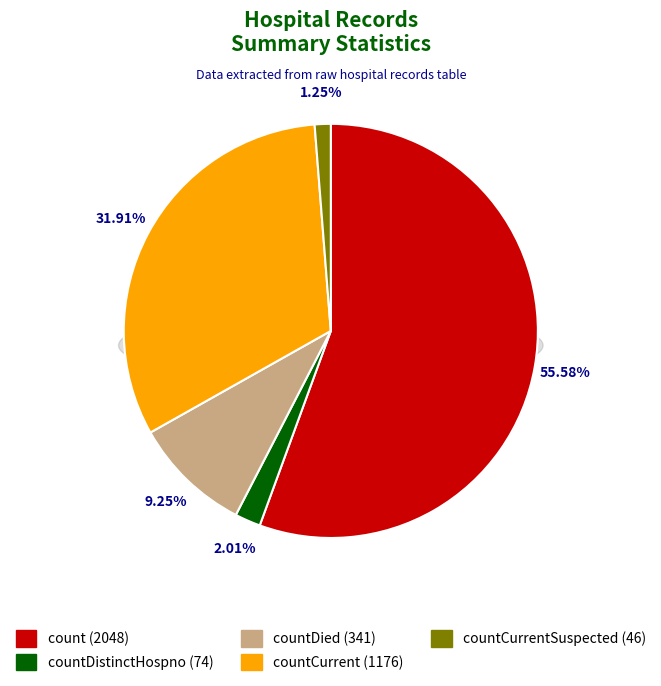

The count slice represents 66% of the pie. True or false?

False